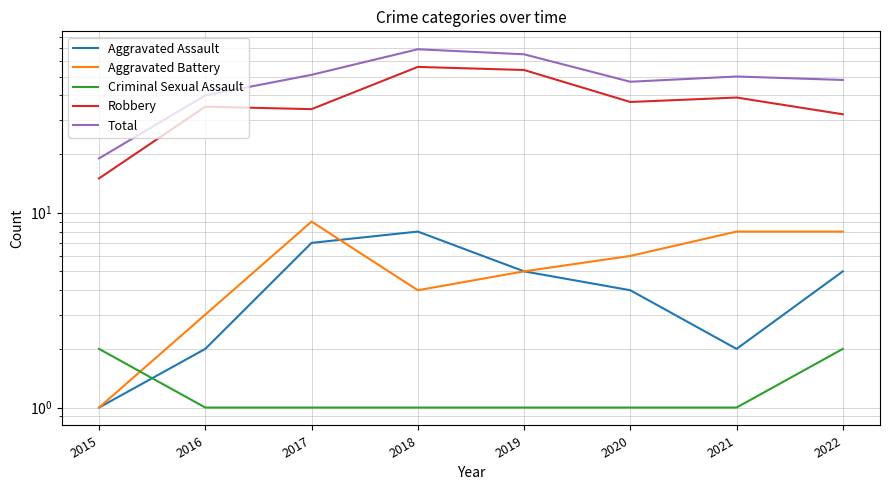

The value of Aggravated Battery at 2015 is 1. True or false?

True